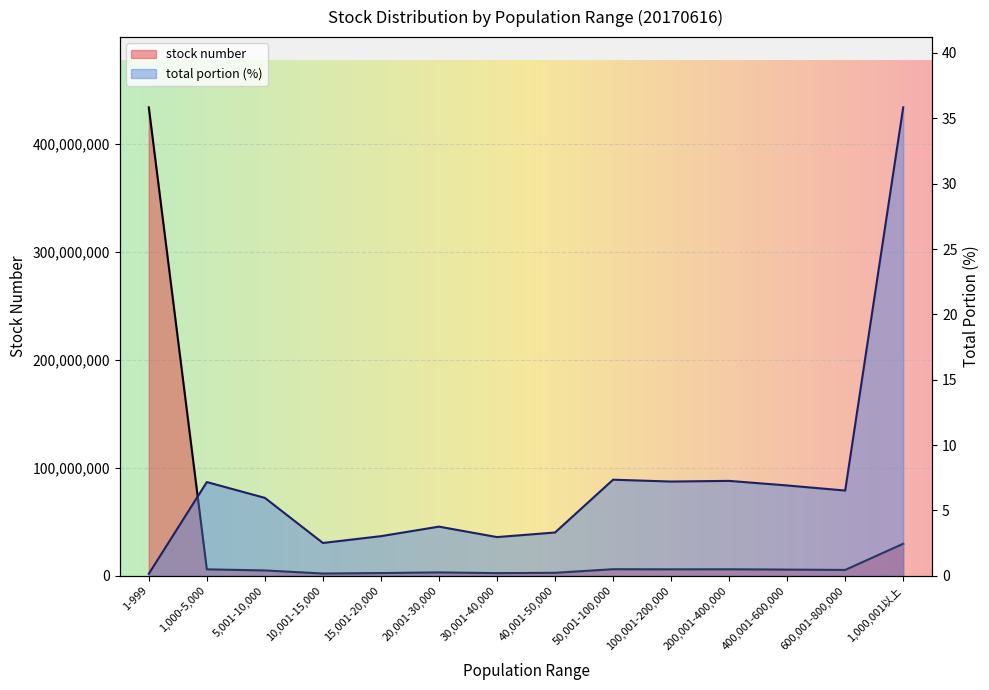

The value of total portion at 50,001-100,000 is 4.6. True or false?

False